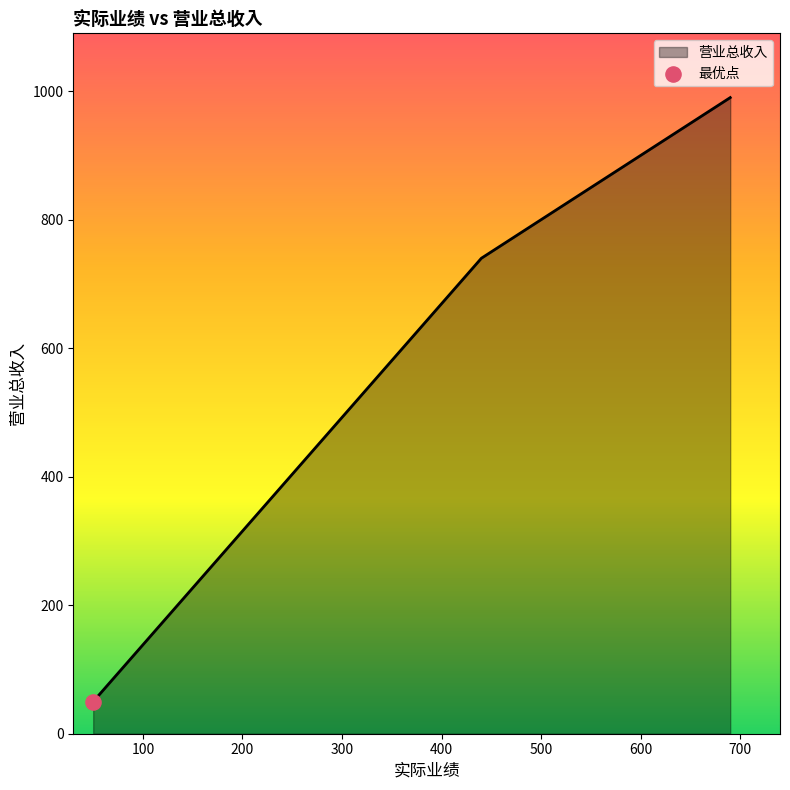

Which has a higher value, 50 or 690?

690